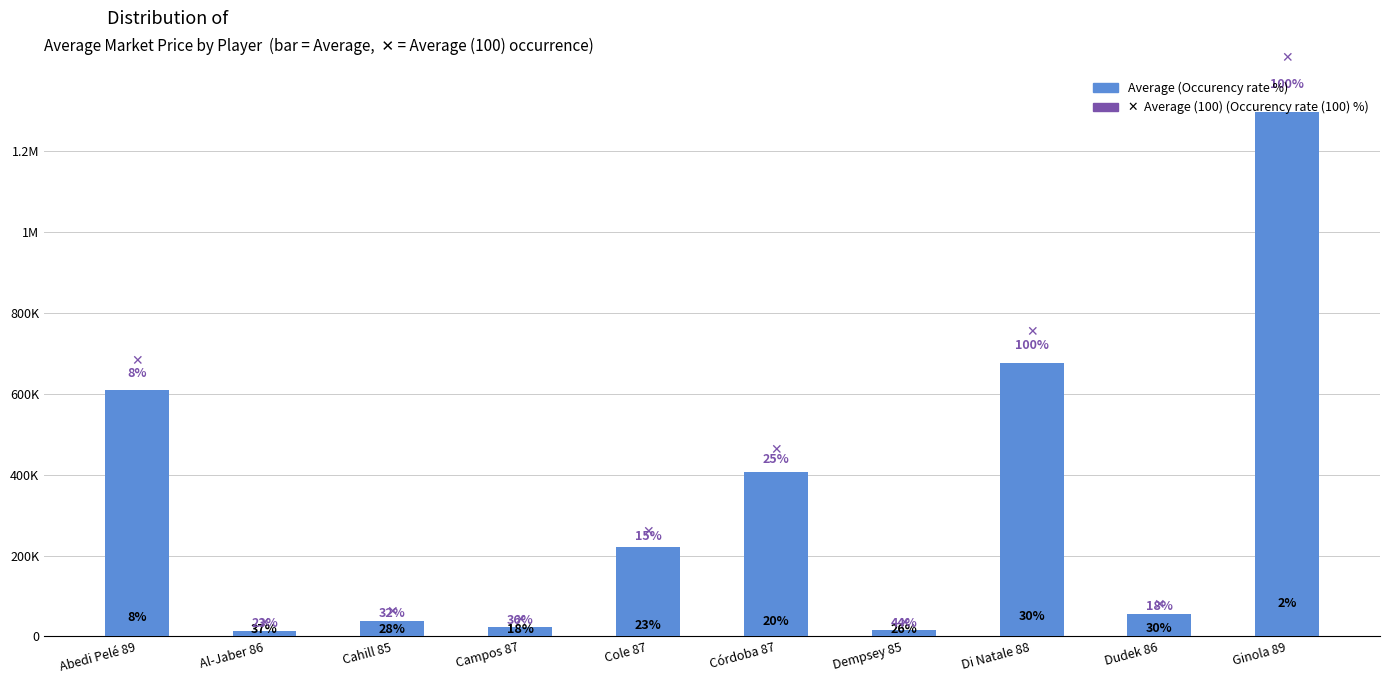

What is the change in value from Dudek 86 to Ginola 89?

+1242312